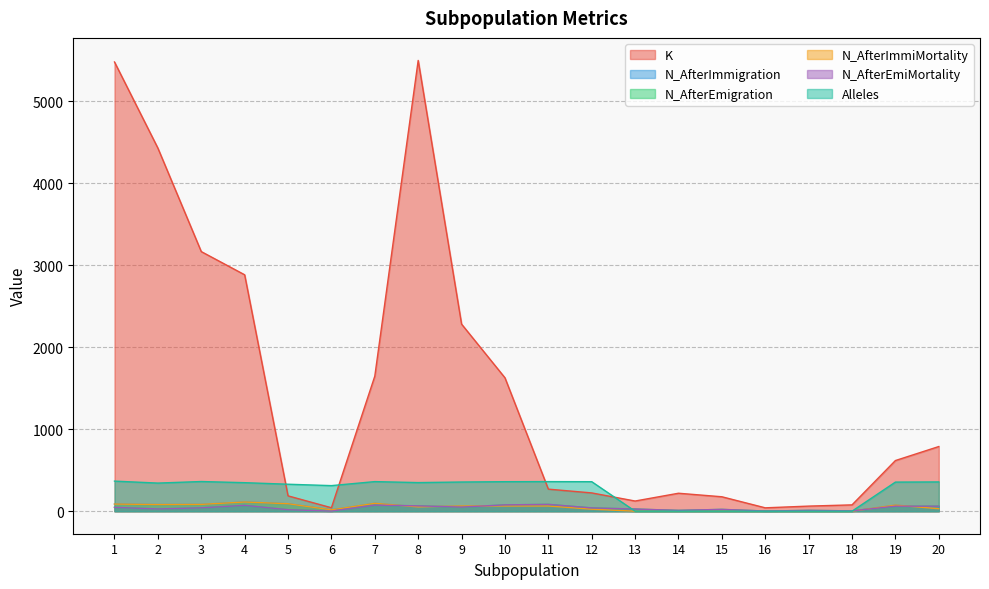

True or false: Alleles has a value of 355 at 19.

True